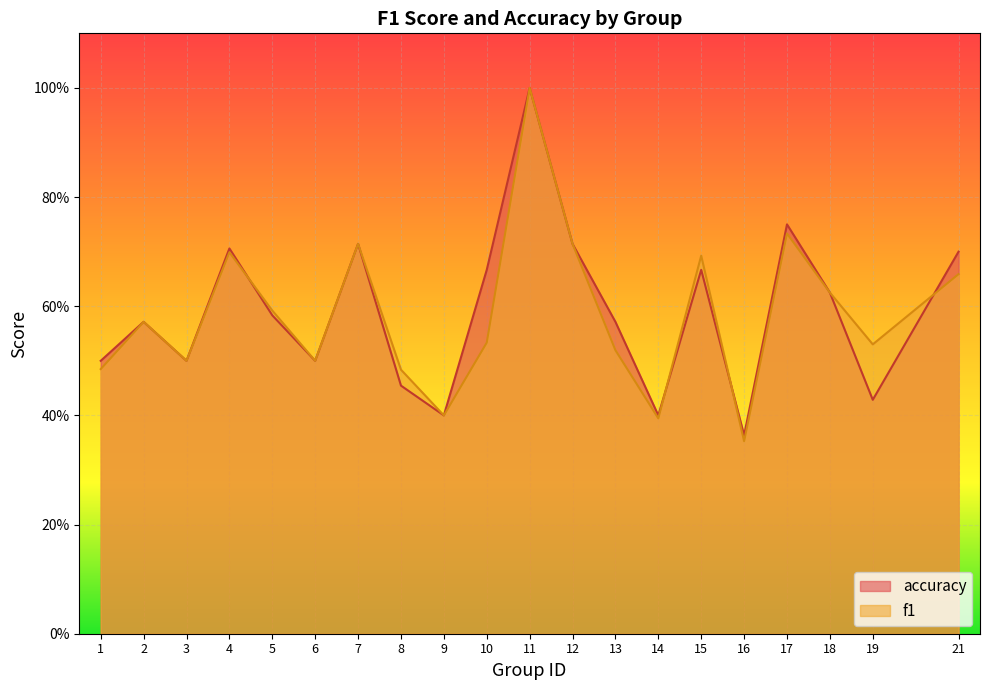

Is it true that accuracy equals 0.7 at 6?

False